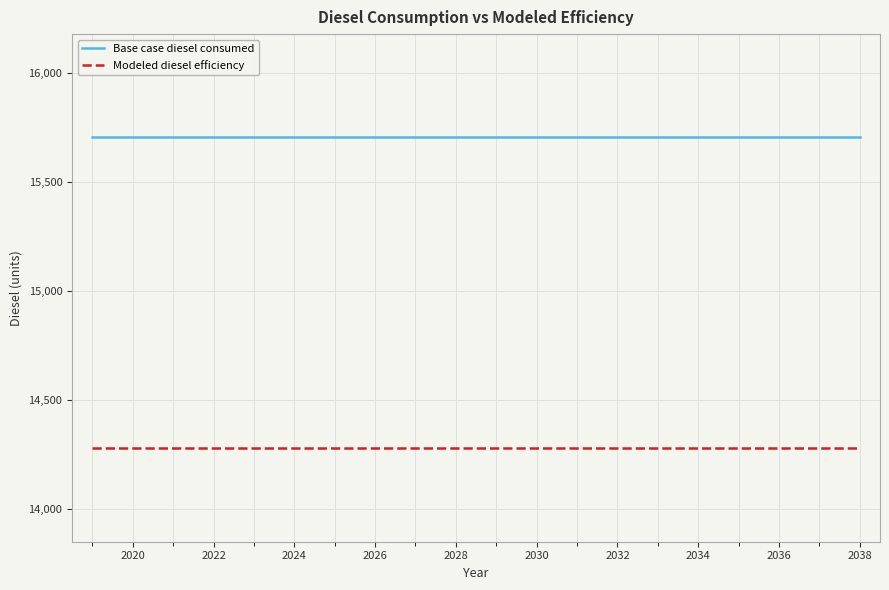

List the series in order of their overall mean, highest first.

Base case diesel consumed, Modeled diesel efficiency